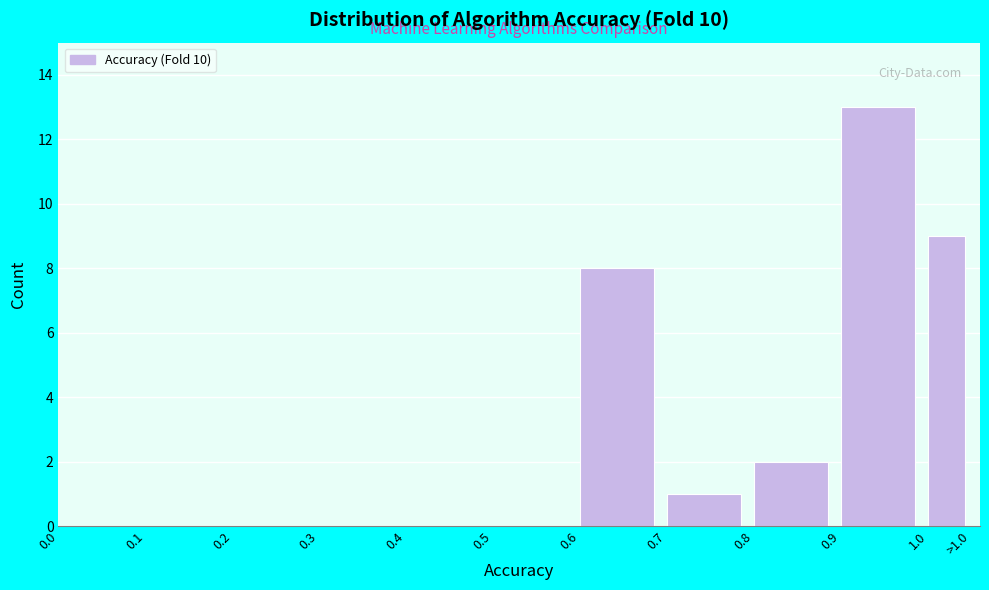

Reading right to left, extract all data points from this chart.

1.0=9	0.9=13	0.8=2	0.7=1	0.6=8	0.5=0	0.4=0	0.3=0	0.2=0	0.1=0	0.0=0